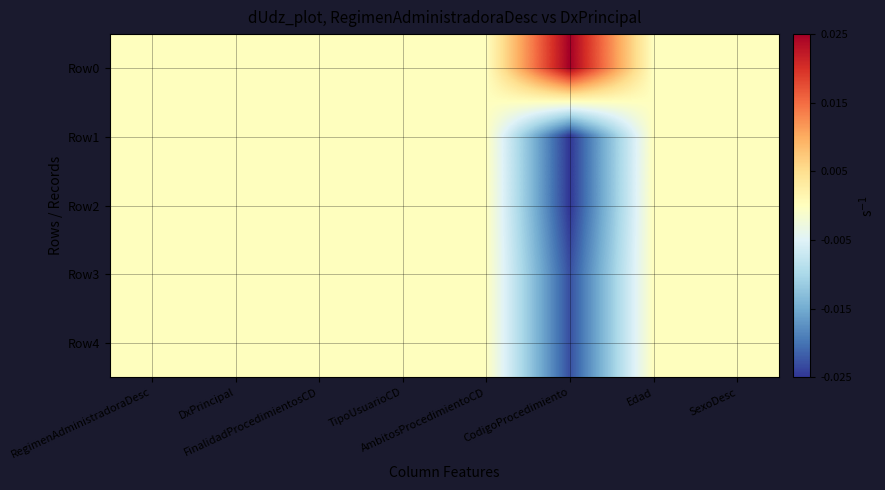

Count the number of data series in this chart.

5